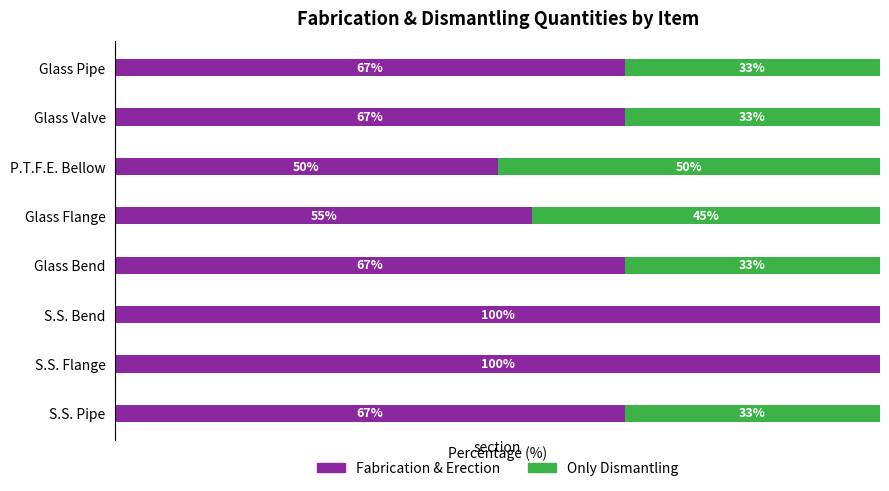

What are all the series names shown in the legend?

Fabrication & Erection, Only Dismantling